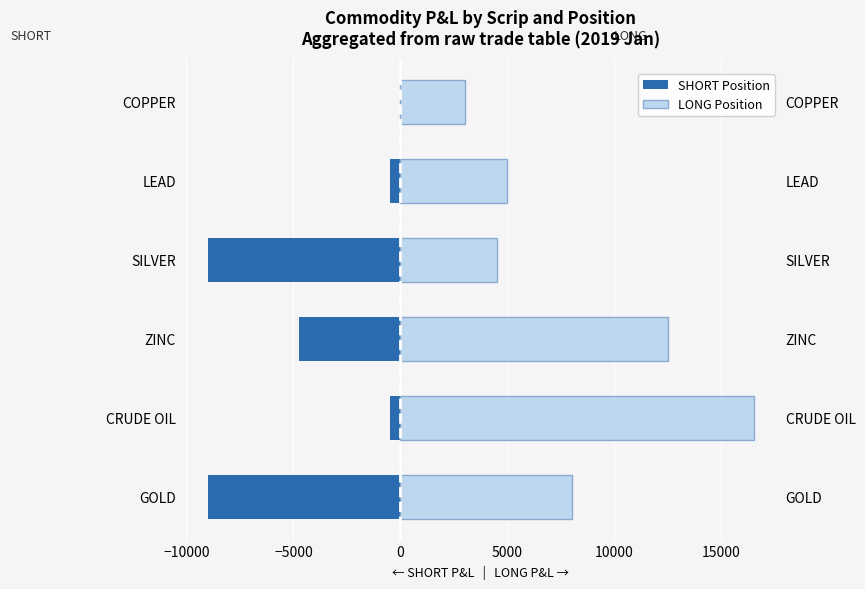

Does the chart contain stacked bars?

No